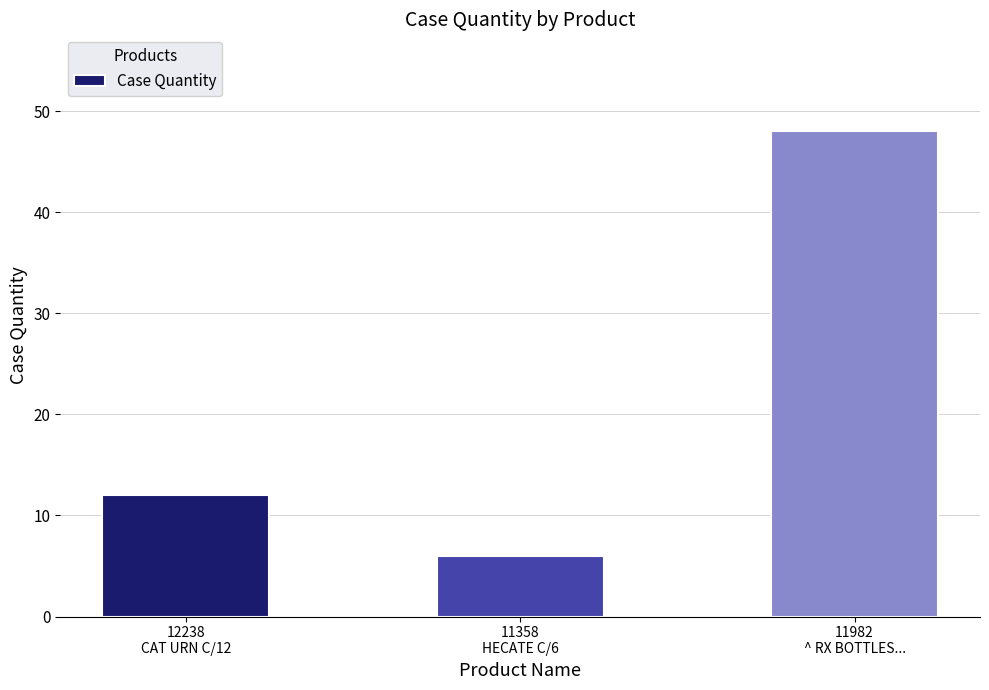

Which category has the highest value across all series?

11982
^ RX BOTTLES...